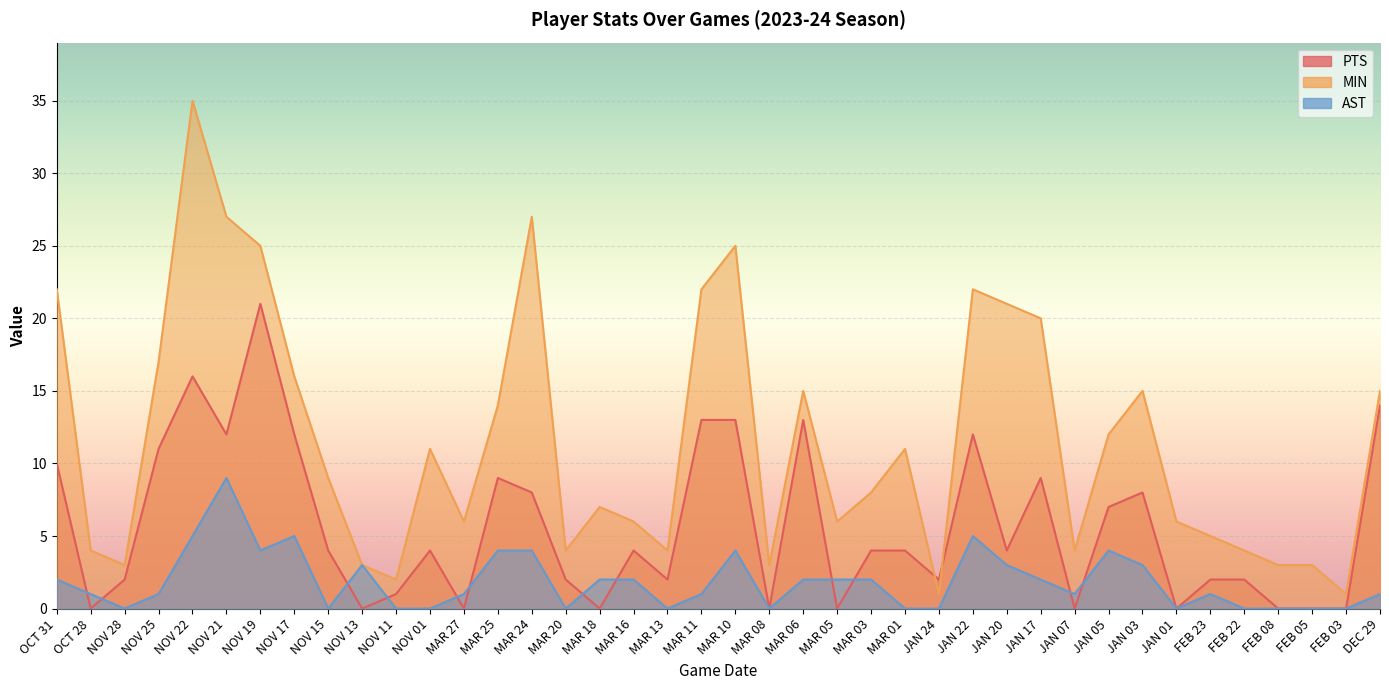

At which category does the chart reach its minimum across all series?

OCT 28